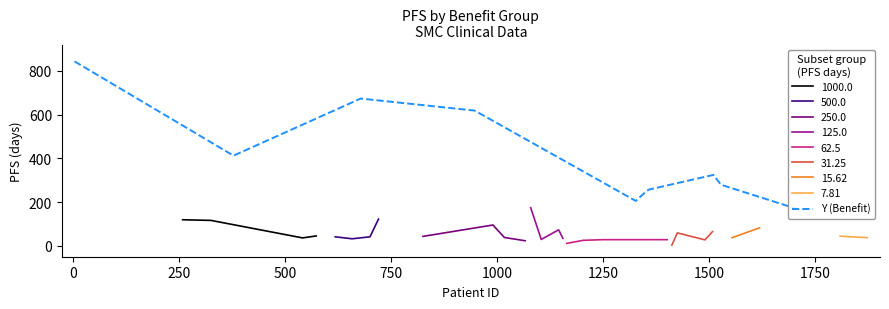

What is the maximum value for Y (Benefit)?

843